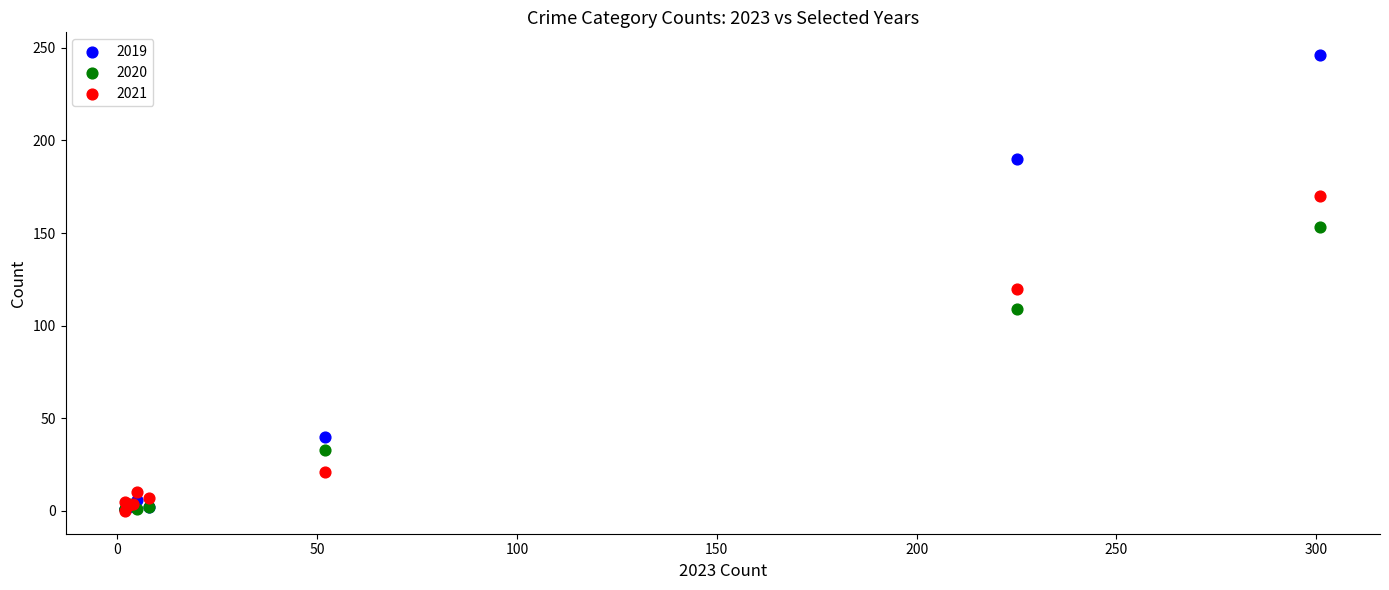

Across all series, what Y value is closest to 123?

120